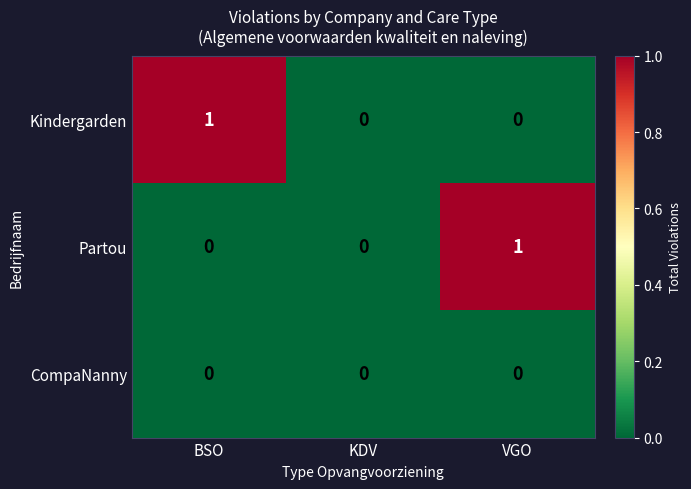

At which label does Kindergarden reach its peak?

BSO